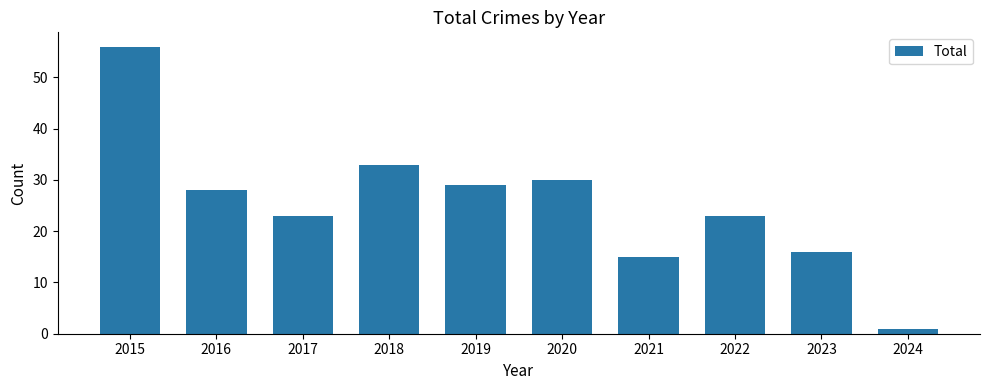

True or false: the data shows 12 at 2022.

False